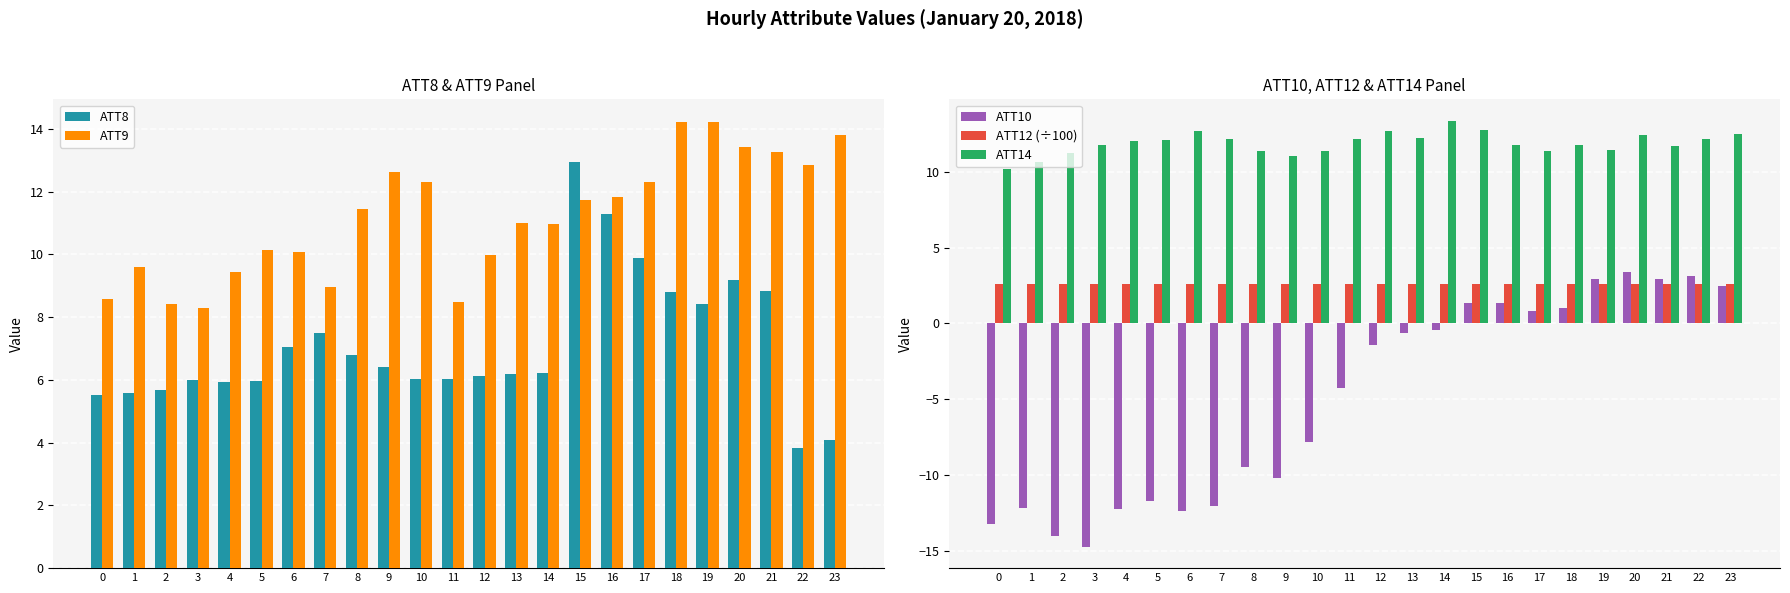

What is the value of the ATT12 (÷100) bar at the 15th from the left?

2.6